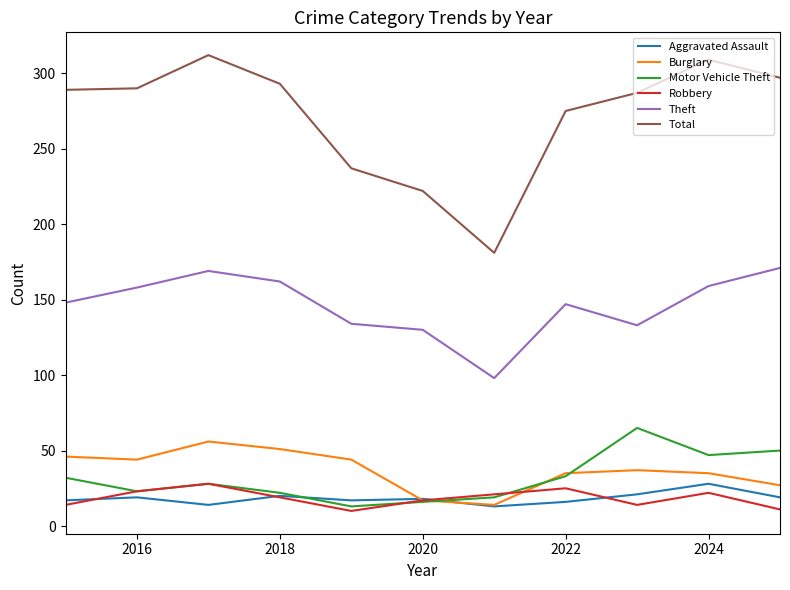

At how many categories does at least one series exceed 27?

11